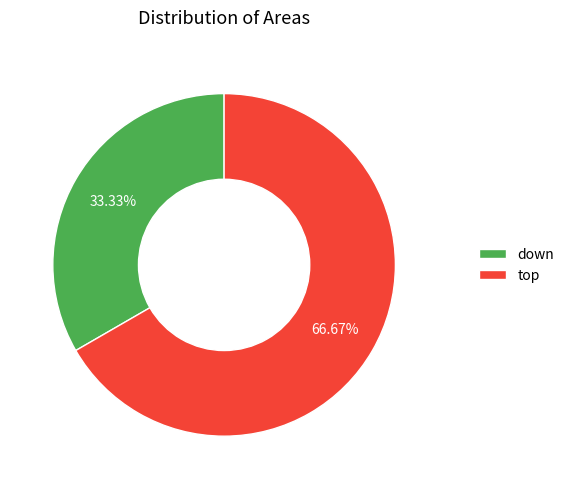

The down slice represents 48% of the pie. True or false?

False